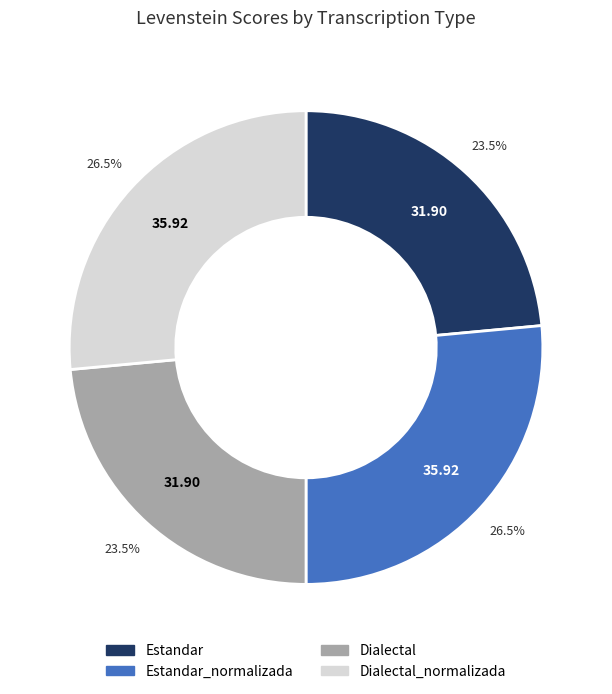

Approximately how many times larger is the value at Estandar compared to Dialectal_normalizada?

0.9